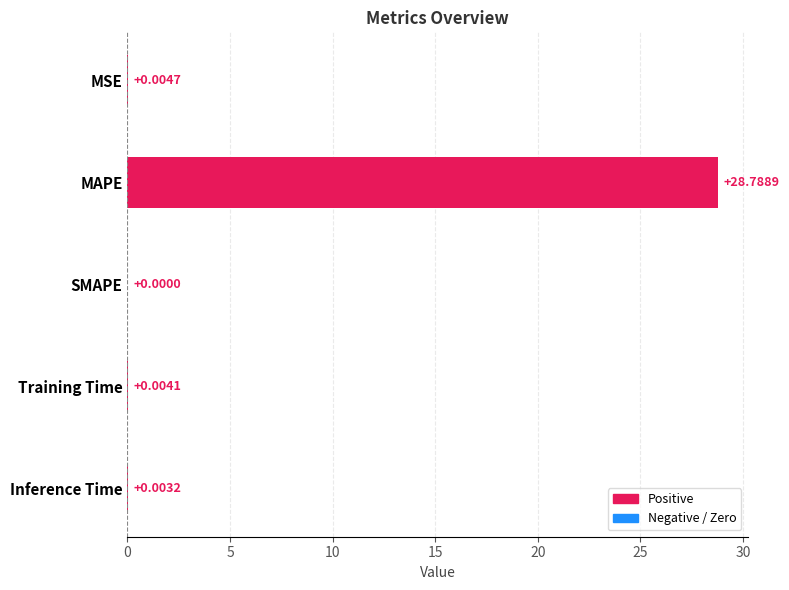

Between MAPE and SMAPE, which is larger?

MAPE